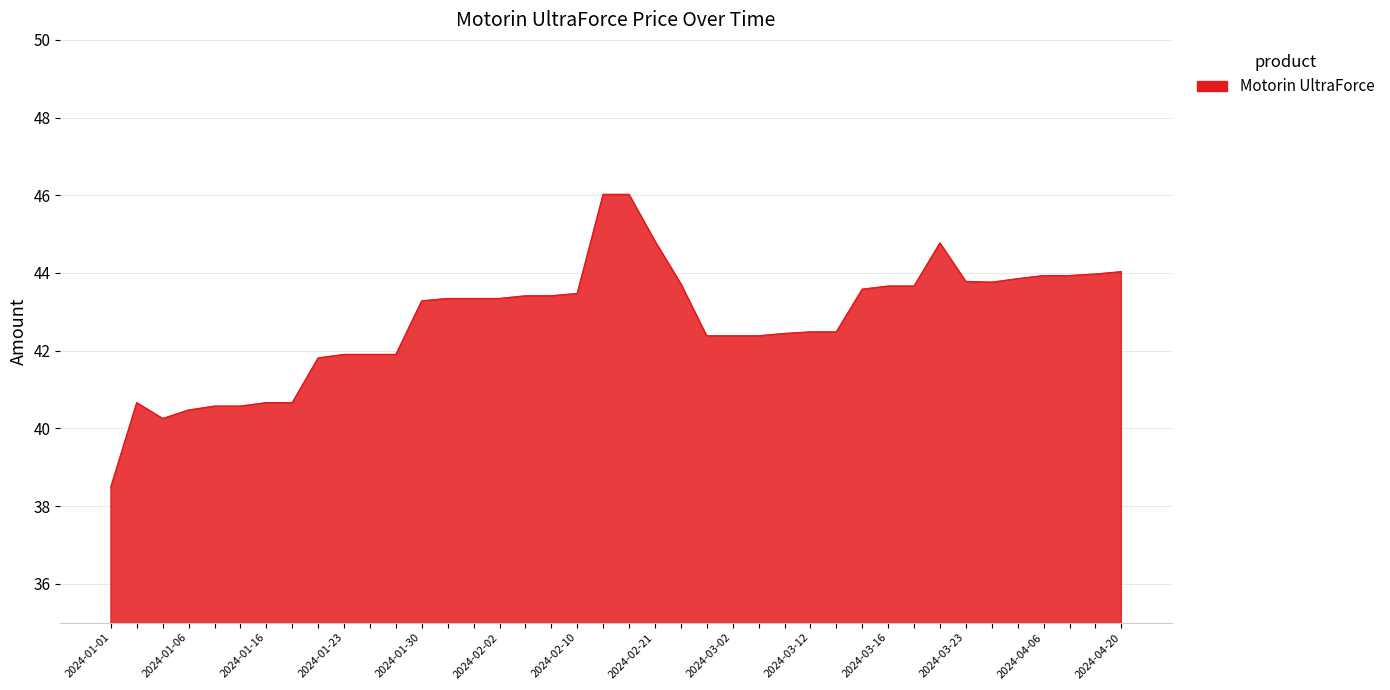

What is the difference between the maximum and minimum values?

7.5